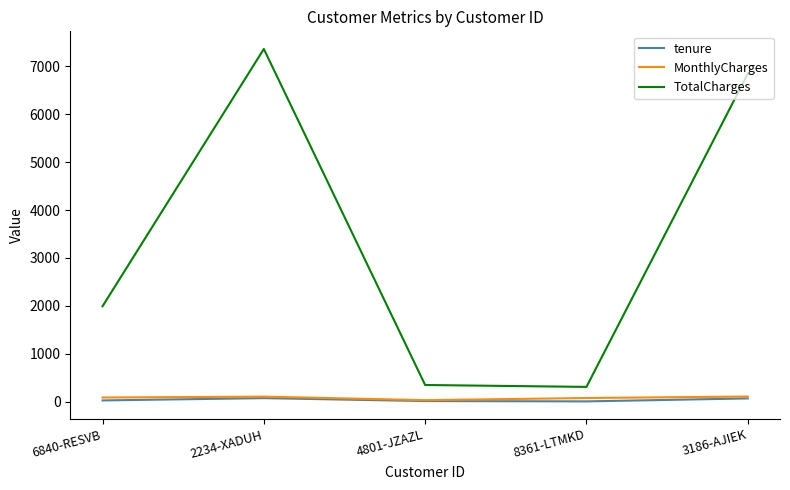

The tenure series shows 72.0 at 2234-XADUH. True or false?

True